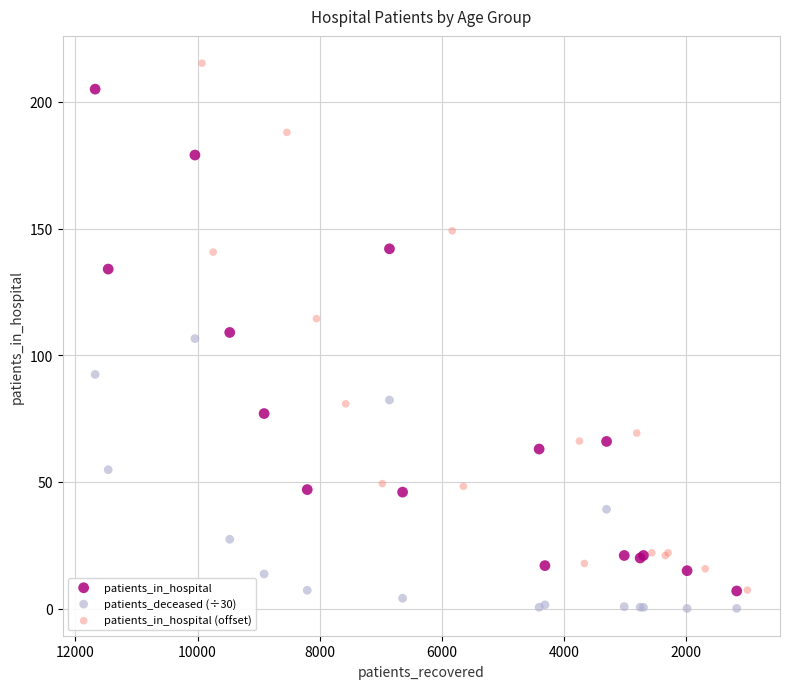

Which series has the widest spread of Y values?

patients_in_hospital (offset)